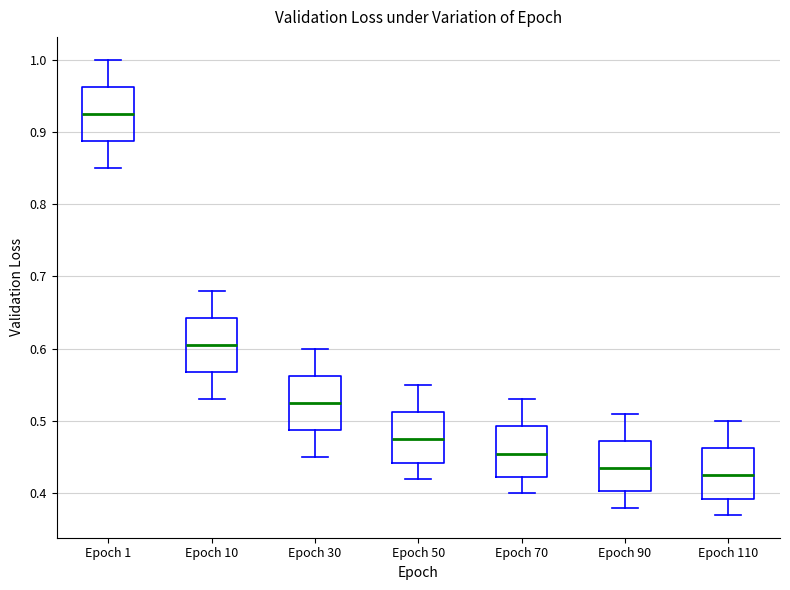

Reading left to right, read every box against the y-axis: the position of its median line, the range the box covers, and the ends of its whiskers. The values are not printed on the chart, so give them approximately, as read against the axis.

Epoch 1: median 0.93, box 0.89 to 0.96, whiskers 0.85 to 1.00
Epoch 10: median 0.61, box 0.57 to 0.64, whiskers 0.53 to 0.68
Epoch 30: median 0.53, box 0.49 to 0.56, whiskers 0.45 to 0.60
Epoch 50: median 0.48, box 0.44 to 0.51, whiskers 0.42 to 0.55
Epoch 70: median 0.46, box 0.42 to 0.49, whiskers 0.40 to 0.53
Epoch 90: median 0.44, box 0.40 to 0.47, whiskers 0.38 to 0.51
Epoch 110: median 0.43, box 0.39 to 0.46, whiskers 0.37 to 0.50